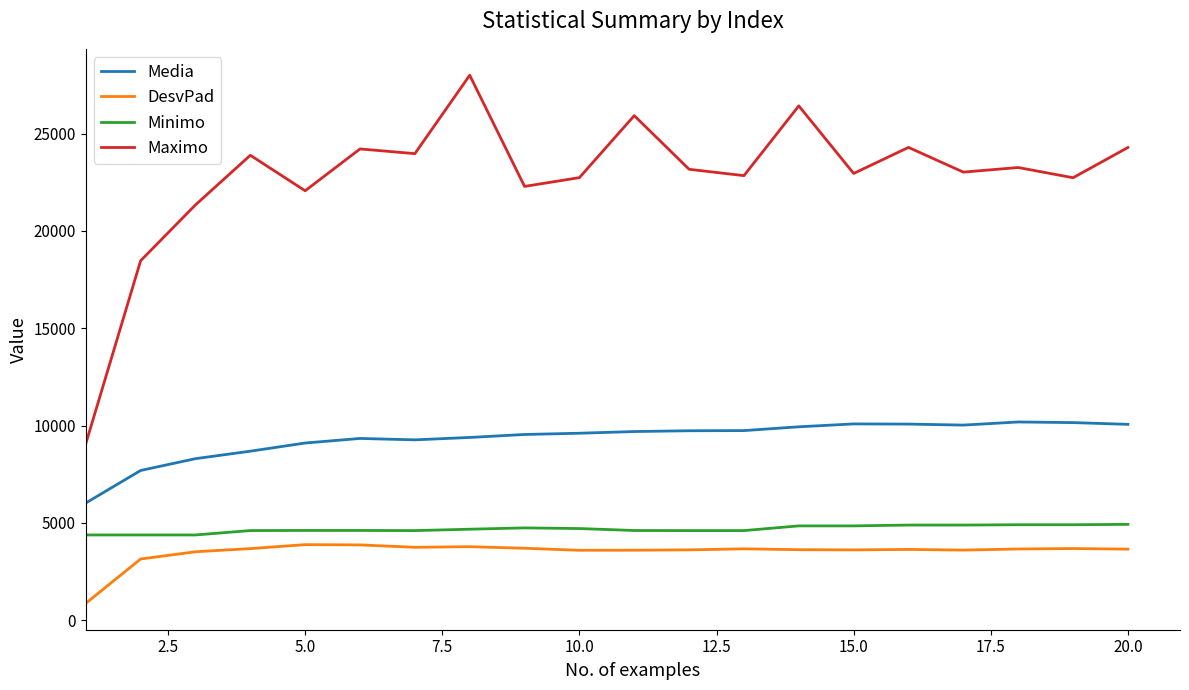

True or false: Media and DesvPad cross at least once.

False